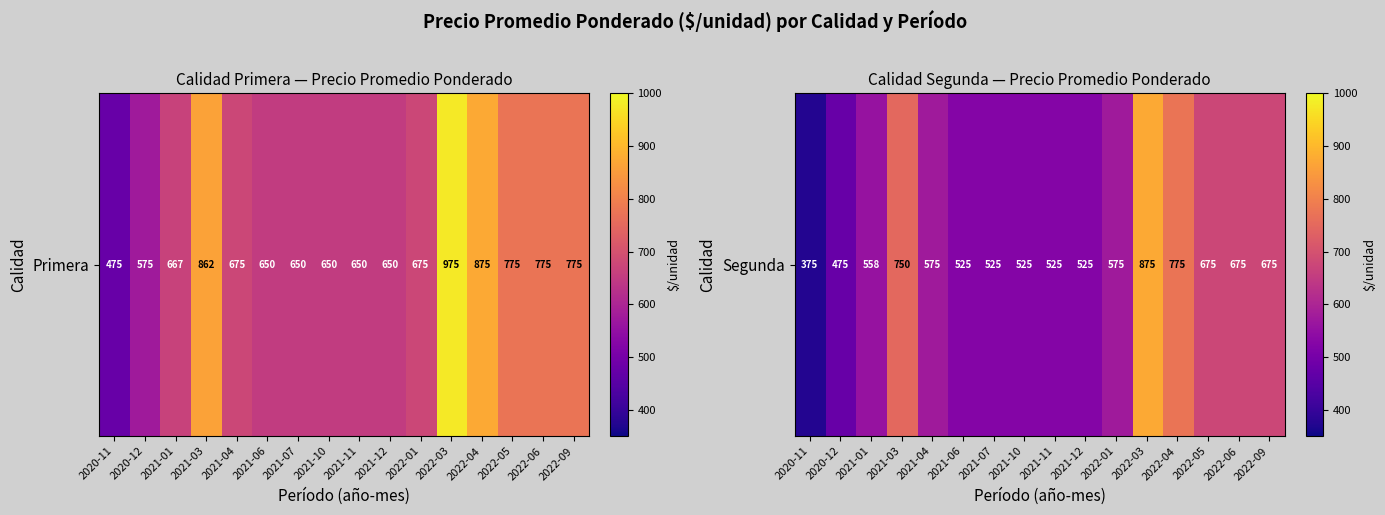

What is the approximate value at 2021-11, to the nearest 50?

500